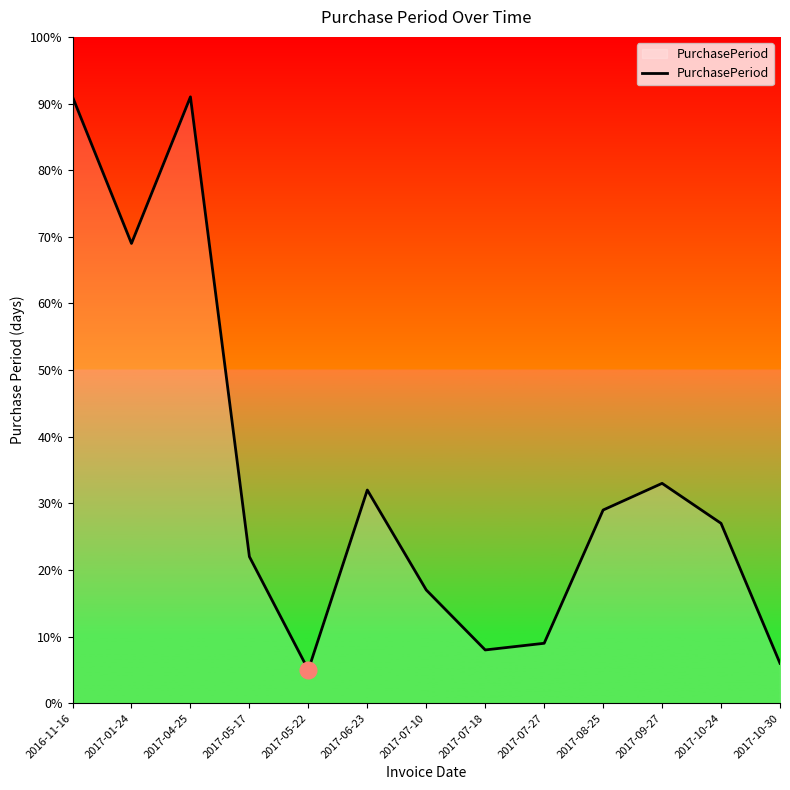

At which label is the value closest to 48?

2017-09-27